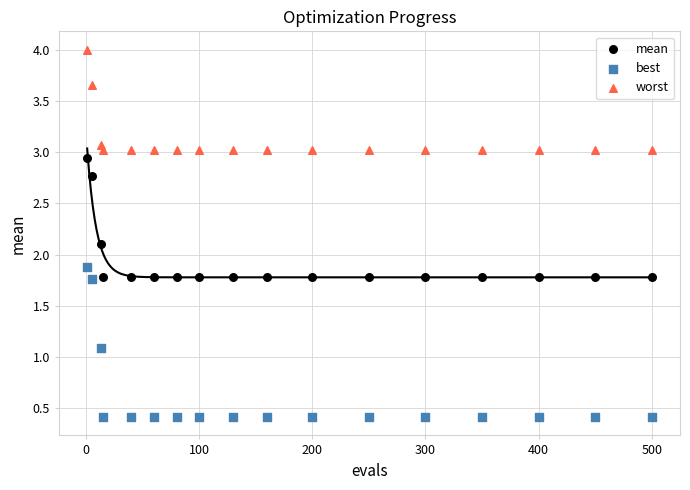

What are all the series names shown in the legend?

mean, best, worst